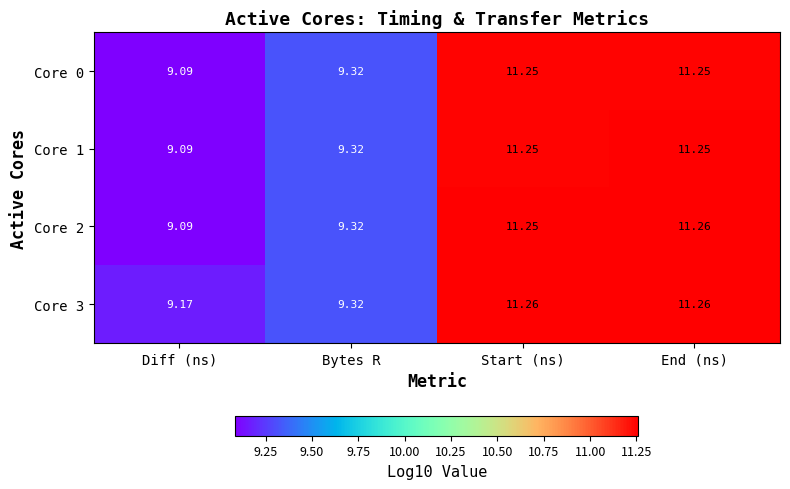

List the labels in order of Core 2 value, smallest first.

Diff (ns), Bytes R, Start (ns), End (ns)